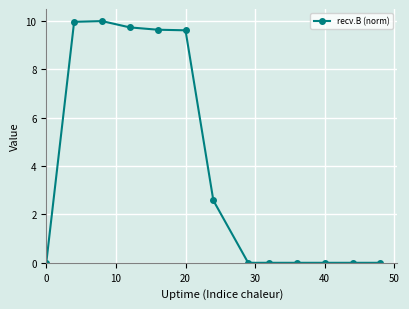

What is the maximum value shown in the chart?

10.0